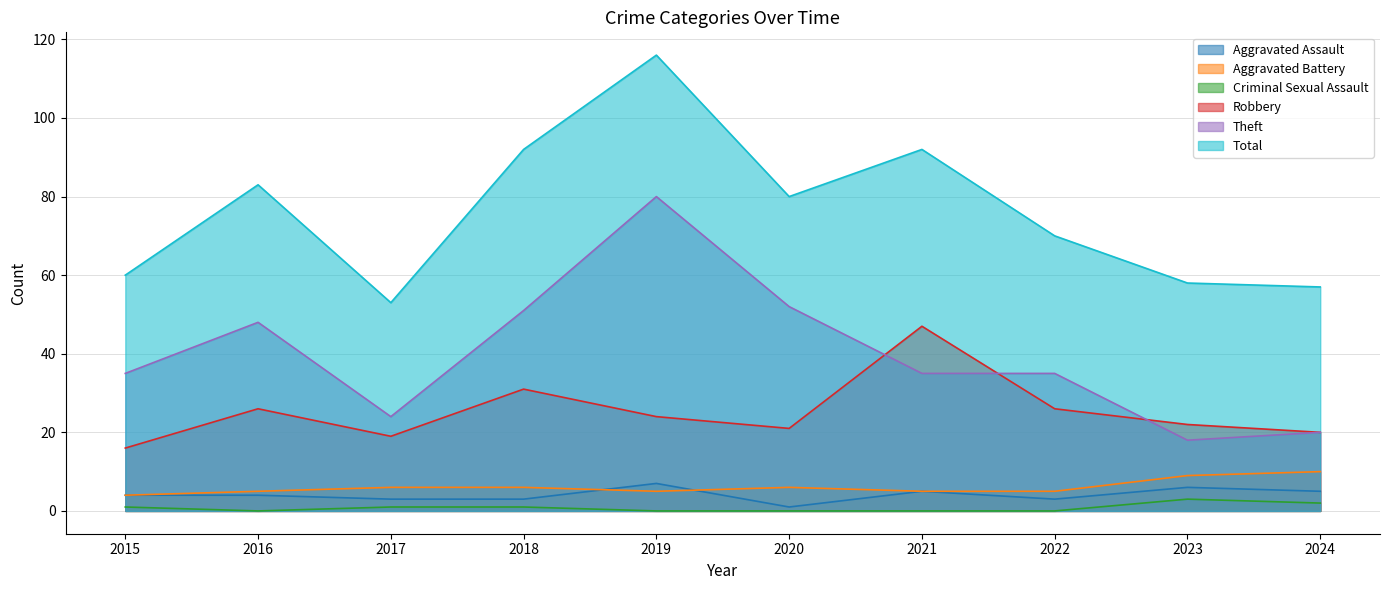

Rank the categories by Total value from lowest to highest.

2017, 2024, 2023, 2015, 2022, 2020, 2016, 2018, 2021, 2019